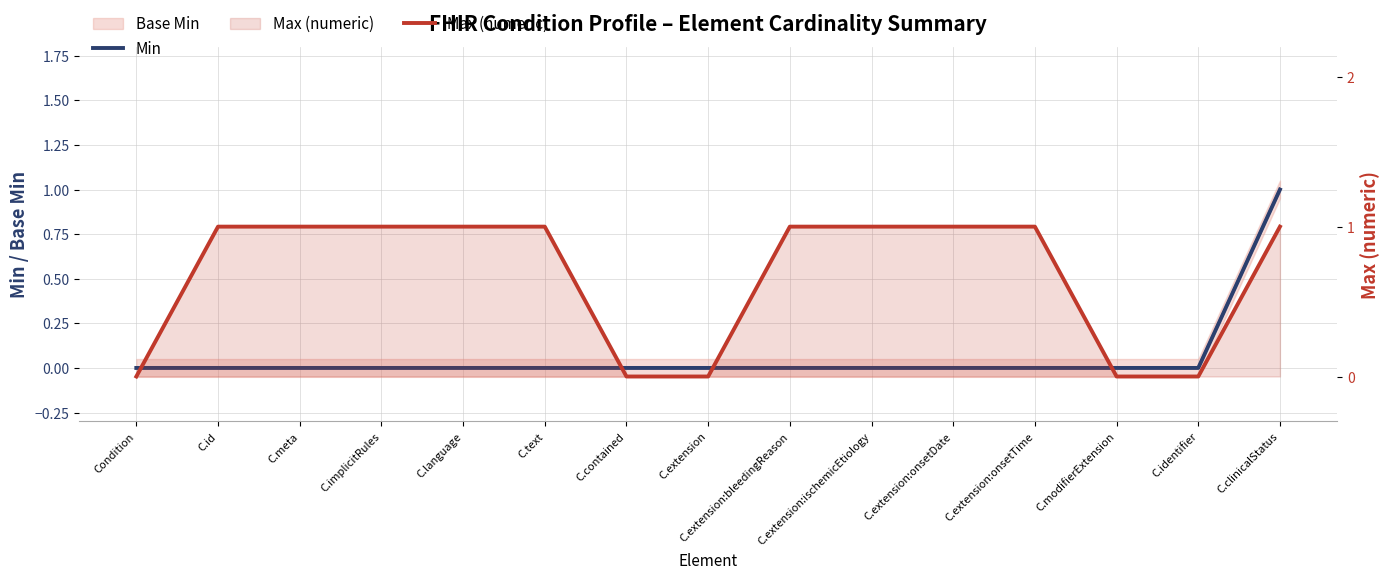

What is the difference between the maximum and minimum values in the Min series?

1